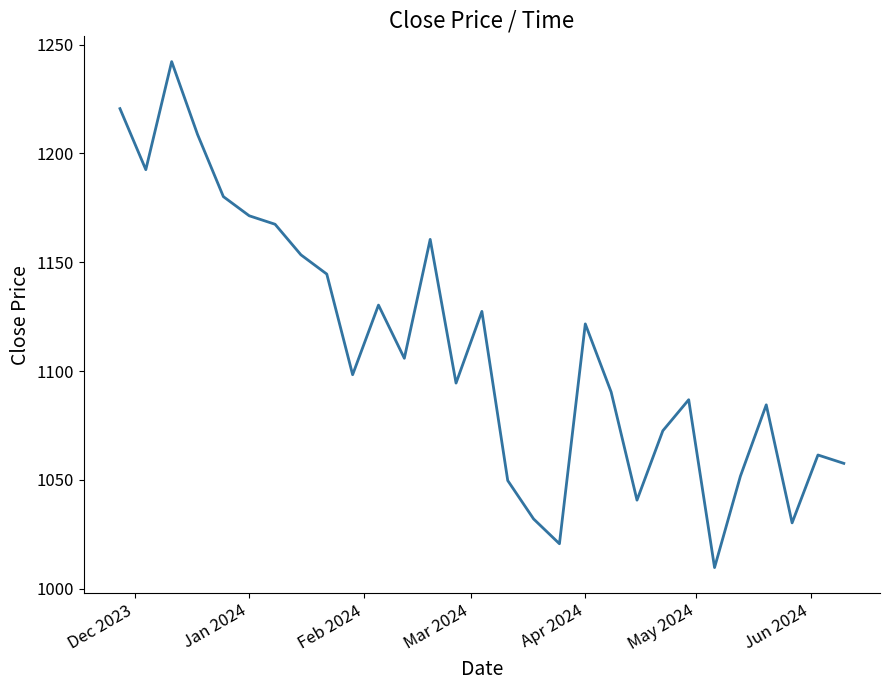

What is the greatest value displayed?

1242.2